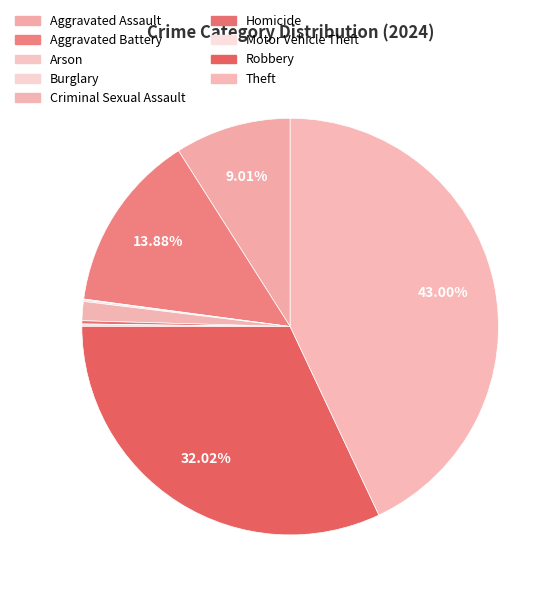

Count the number of slices in the pie.

9